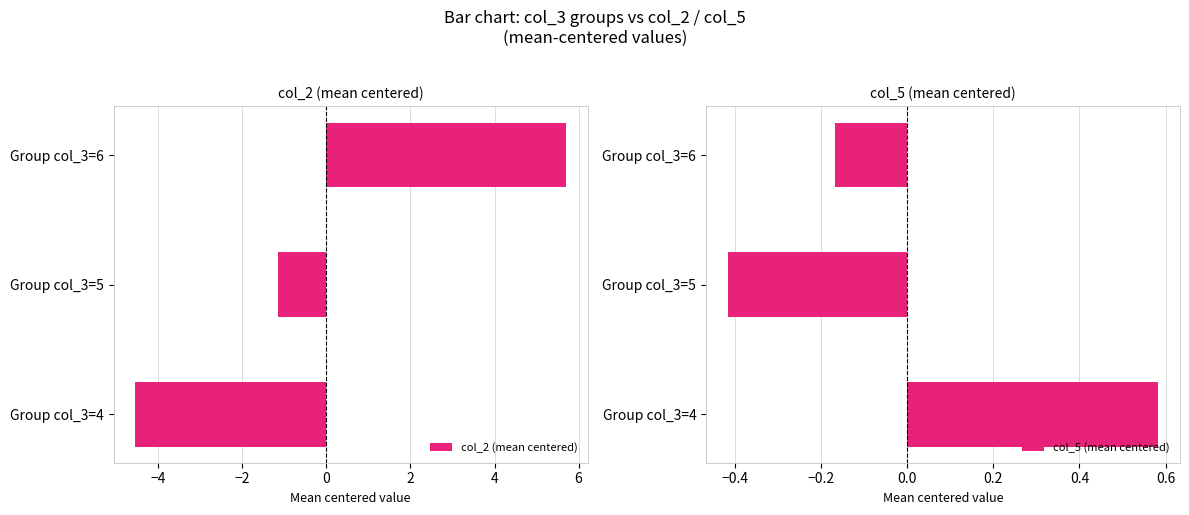

How many values in the col_2 (mean centered) series are below -1?

2